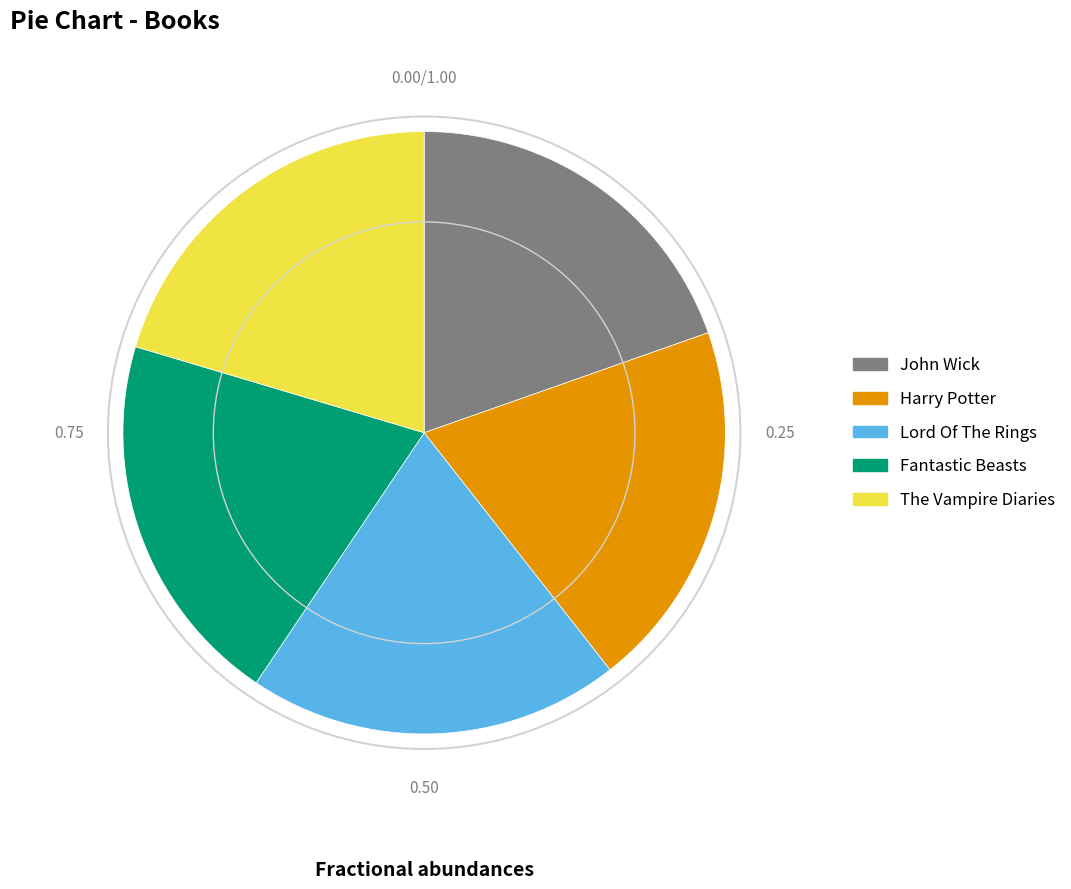

Combined, do Lord Of The Rings and Fantastic Beasts account for over 50%?

No